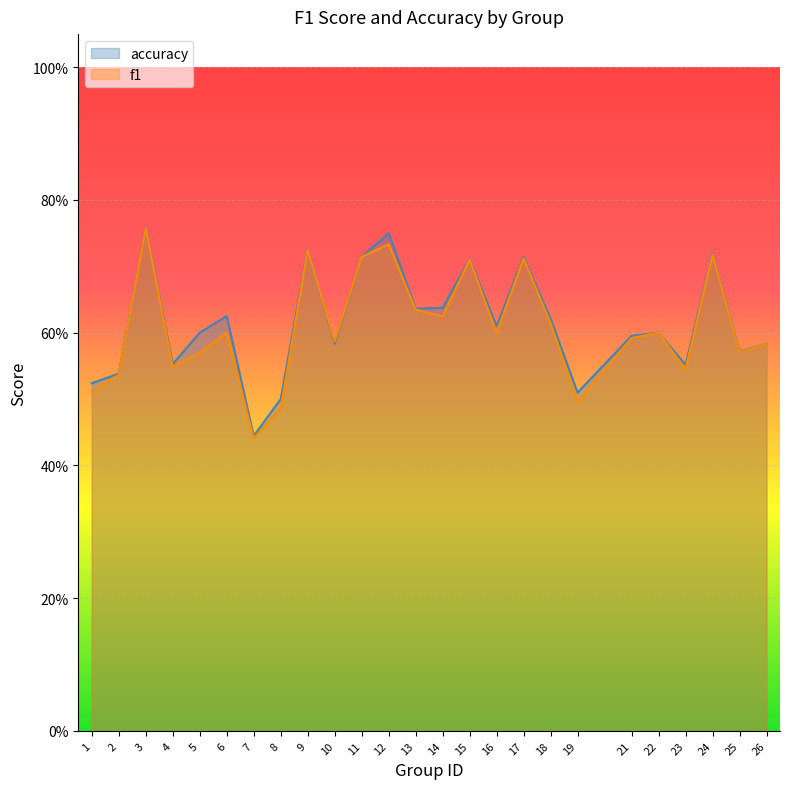

Rank the categories by f1 value from highest to lowest.

3, 12, 9, 24, 11, 17, 15, 13, 14, 18, 6, 22, 16, 21, 10, 26, 25, 5, 4, 23, 2, 1, 19, 8, 7